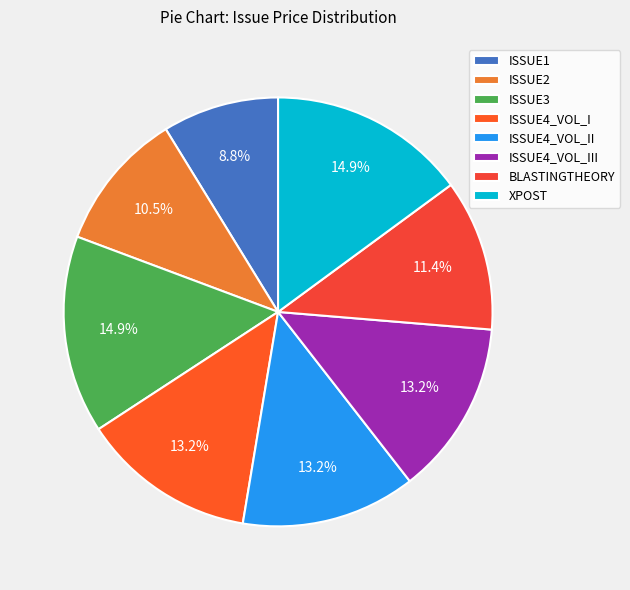

What is the ratio of the value at ISSUE1 to the value at ISSUE3?

0.6